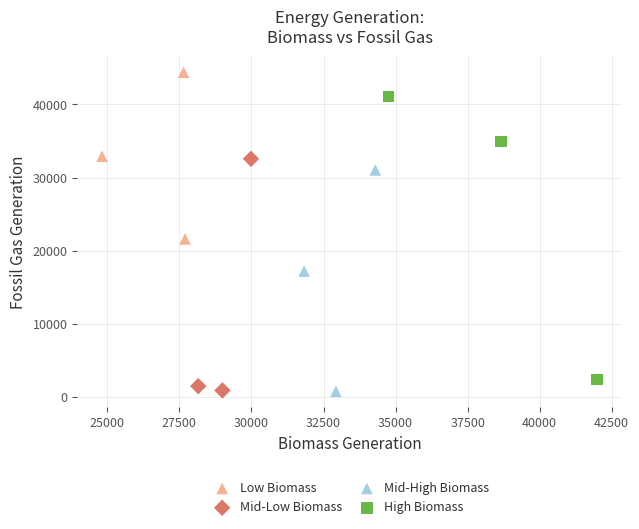

Which series reaches the maximum Y coordinate?

Low Biomass